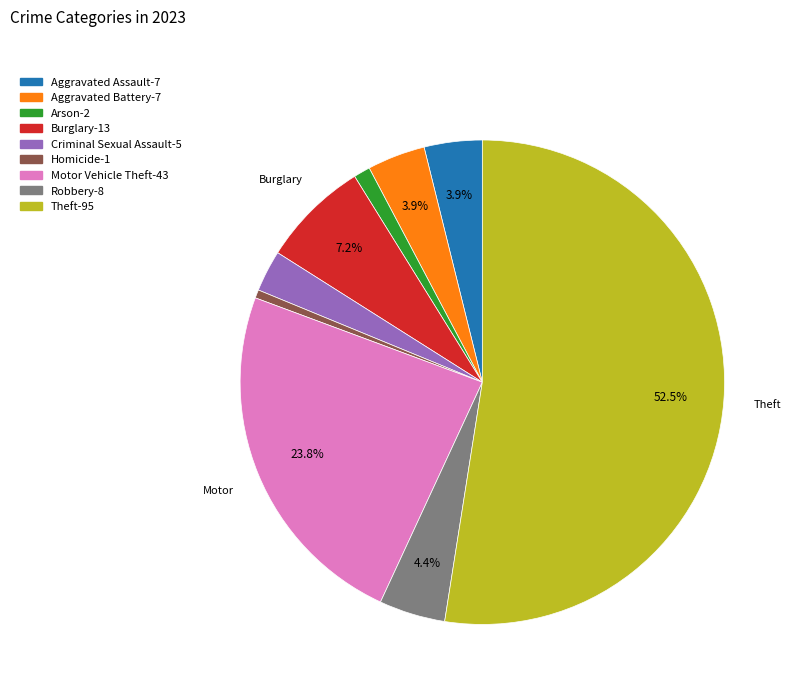

To the nearest percent, what is the average slice percentage?

11%